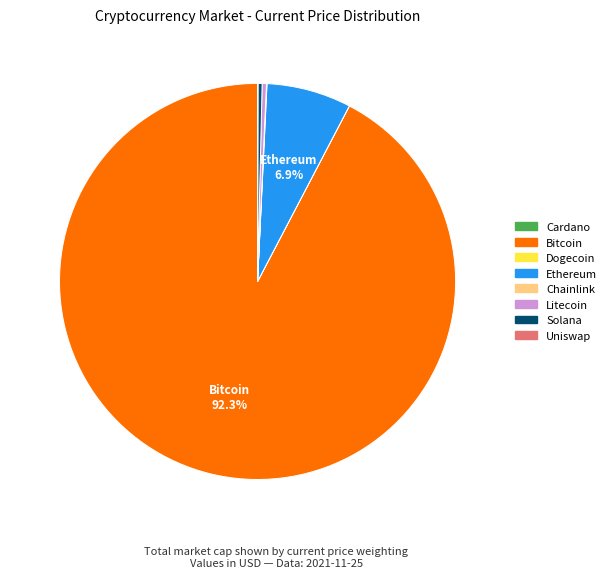

What is the largest slice in the pie chart?

Bitcoin